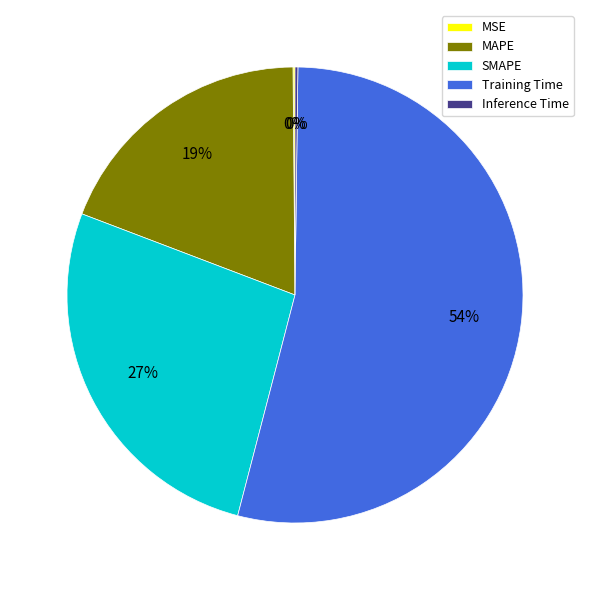

To the nearest percent, what is the difference between the largest and smallest slice percentages?

54%